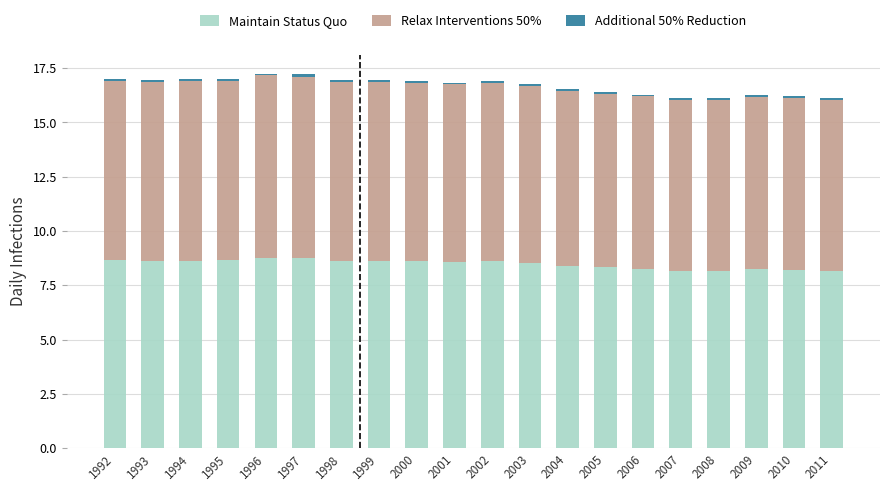

Does the chart contain any negative values?

No